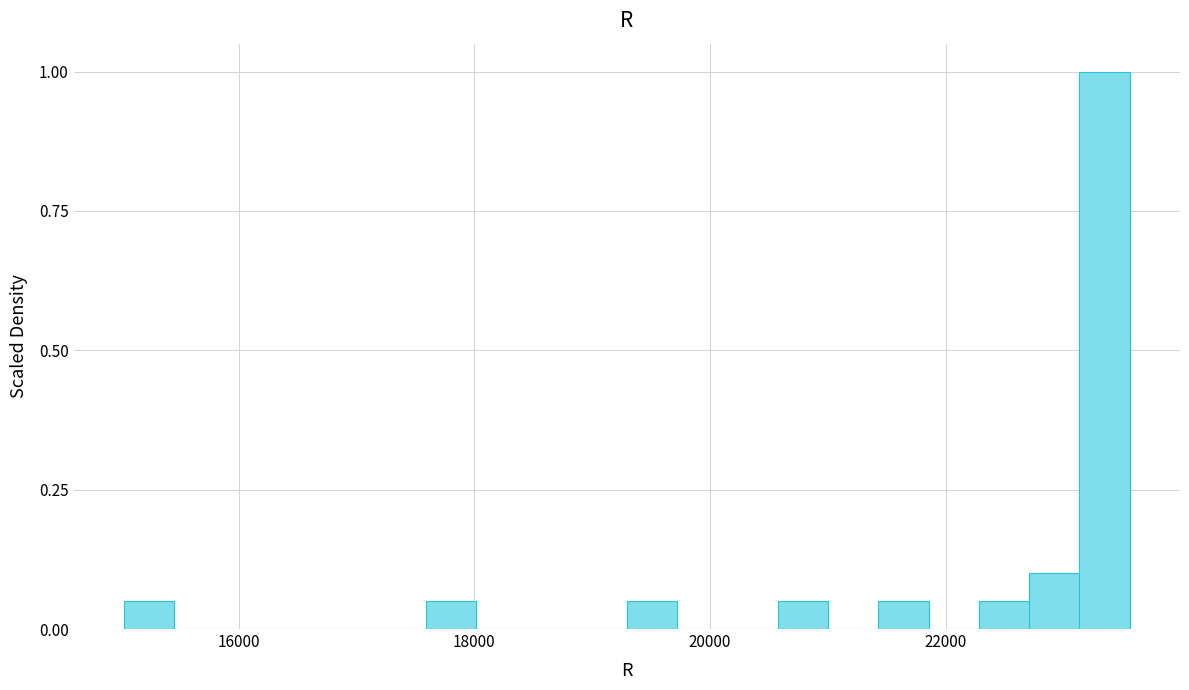

Read against the x-axis, roughly where is the centre of the tallest bar?

23400